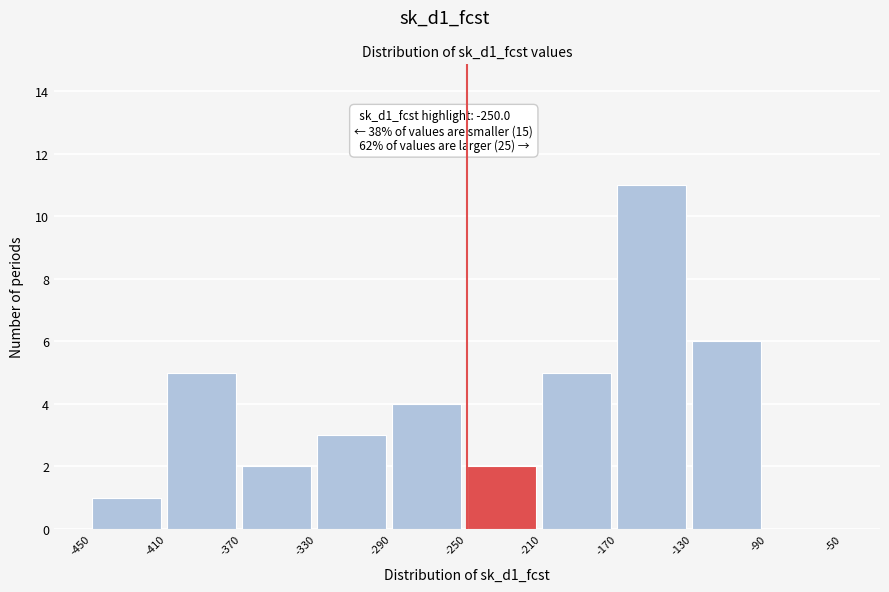

Over which range of the x-axis is the bar tallest?

-170 to -130